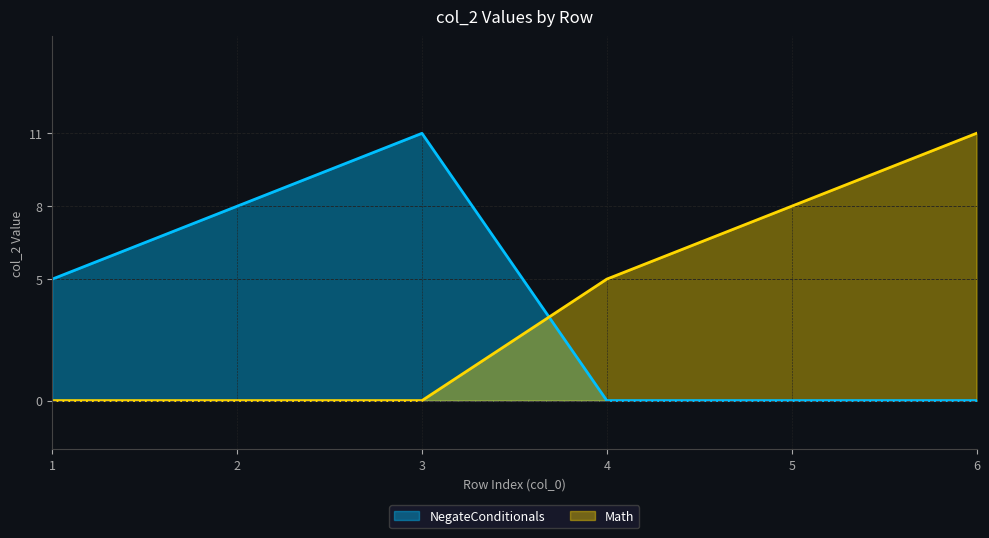

The Math series shows 12 at 2. True or false?

False